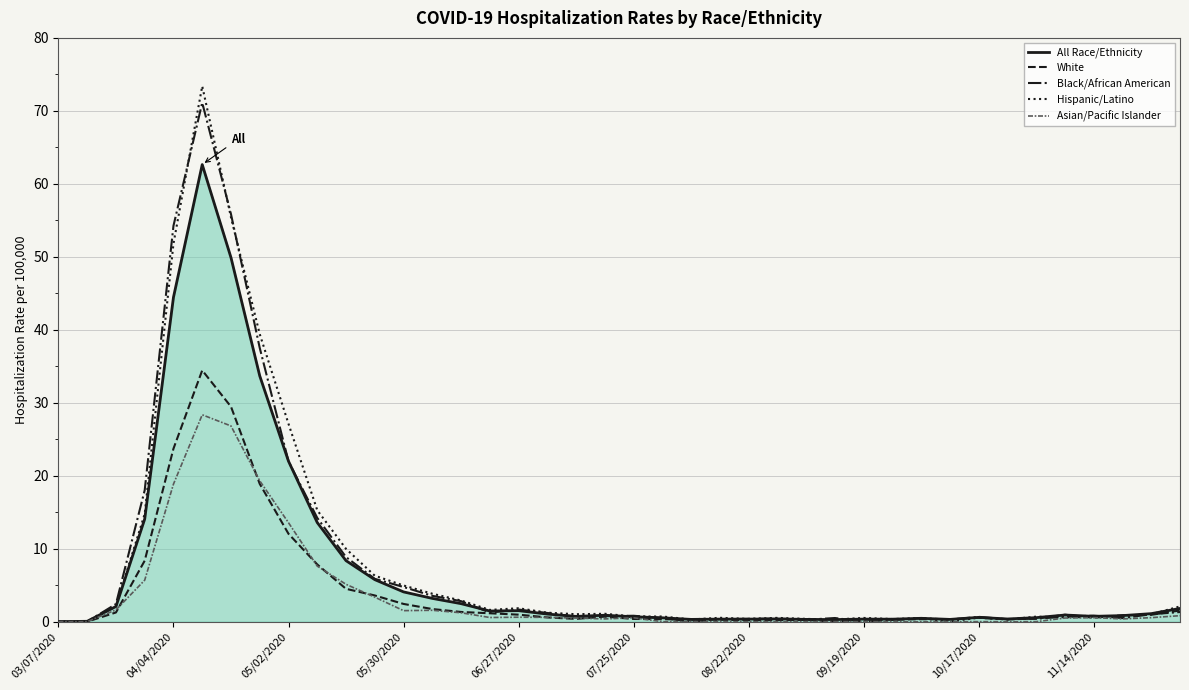

Which series has the widest spread of values?

Hispanic/Latino